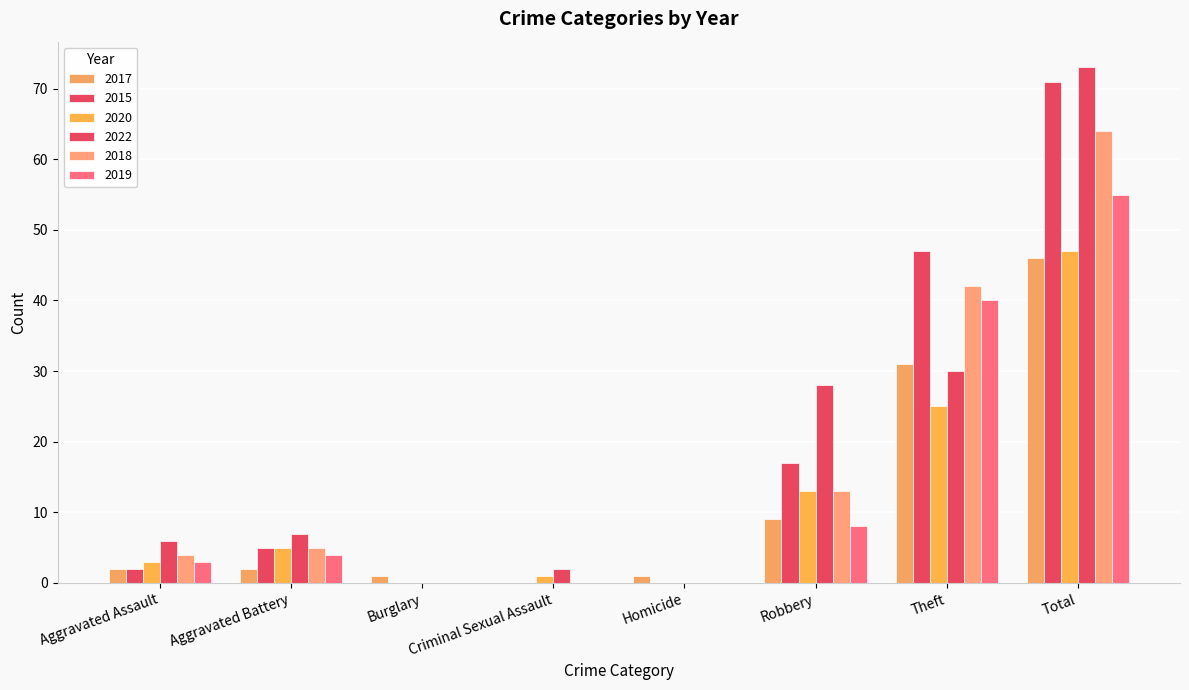

How many groups of bars are there?

8